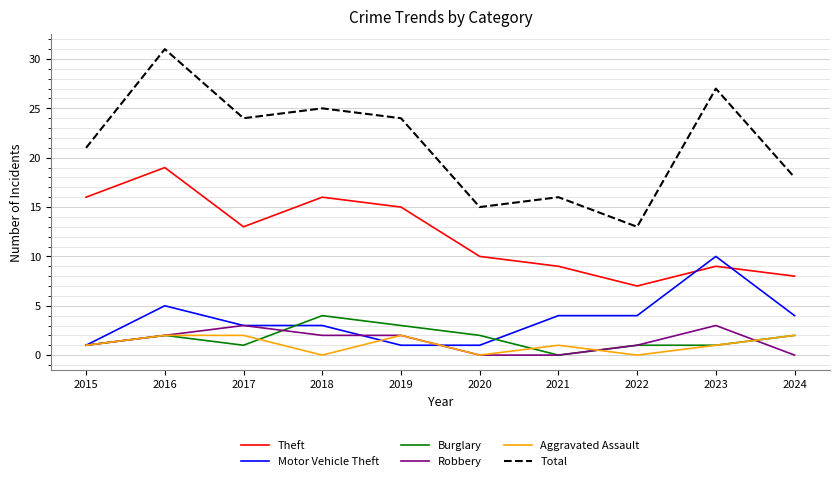

What are all the series names shown in the legend?

Theft, Motor Vehicle Theft, Burglary, Robbery, Aggravated Assault, Total